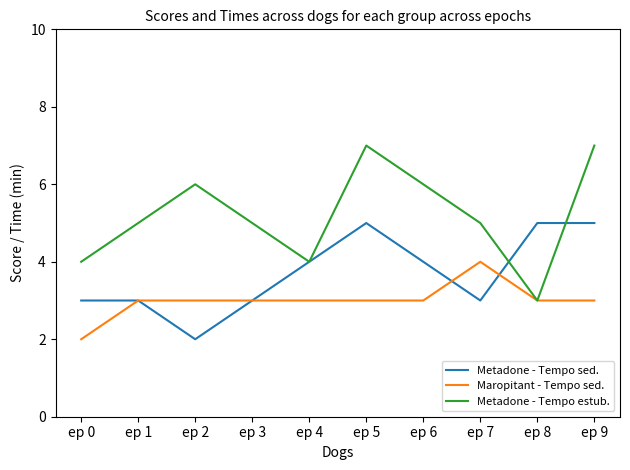

Reading left to right, transcribe all the data shown in this chart.

Metadone - Tempo sed.: 3	3	2	3	4	5	4	3	5	5
Maropitant - Tempo sed.: 2	3	3	3	3	3	3	4	3	3
Metadone - Tempo estub.: 4	5	6	5	4	7	6	5	3	7